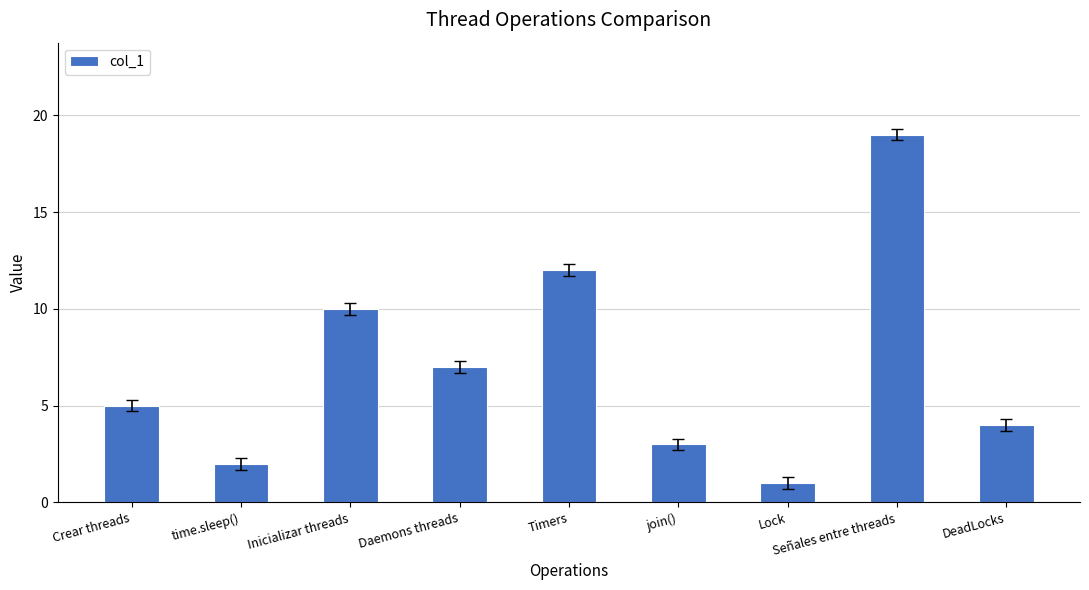

Are the bars horizontal?

No